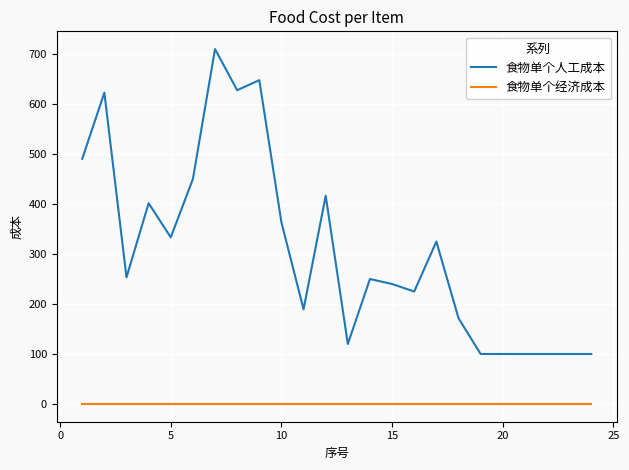

Rank the series by their maximum value, from highest to lowest.

食物单个人工成本, 食物单个经济成本